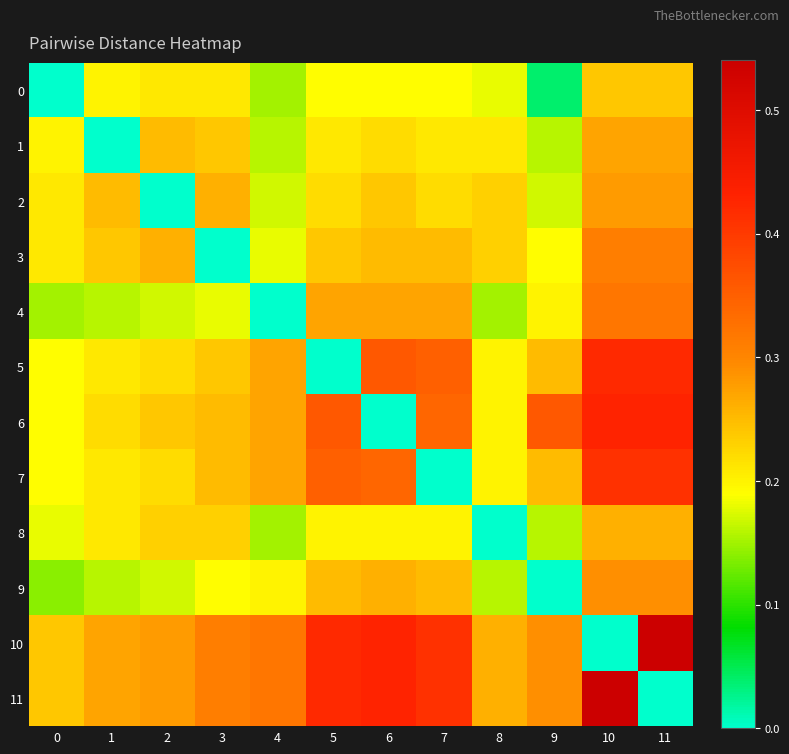

At how many categories does at least one series exceed 0?

12